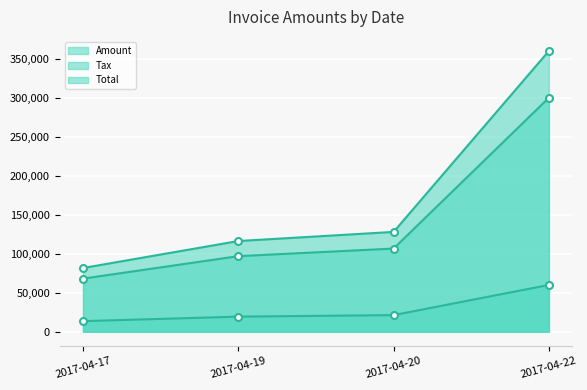

What is the approximate value of Tax line at 2017-04-20?

21329.8